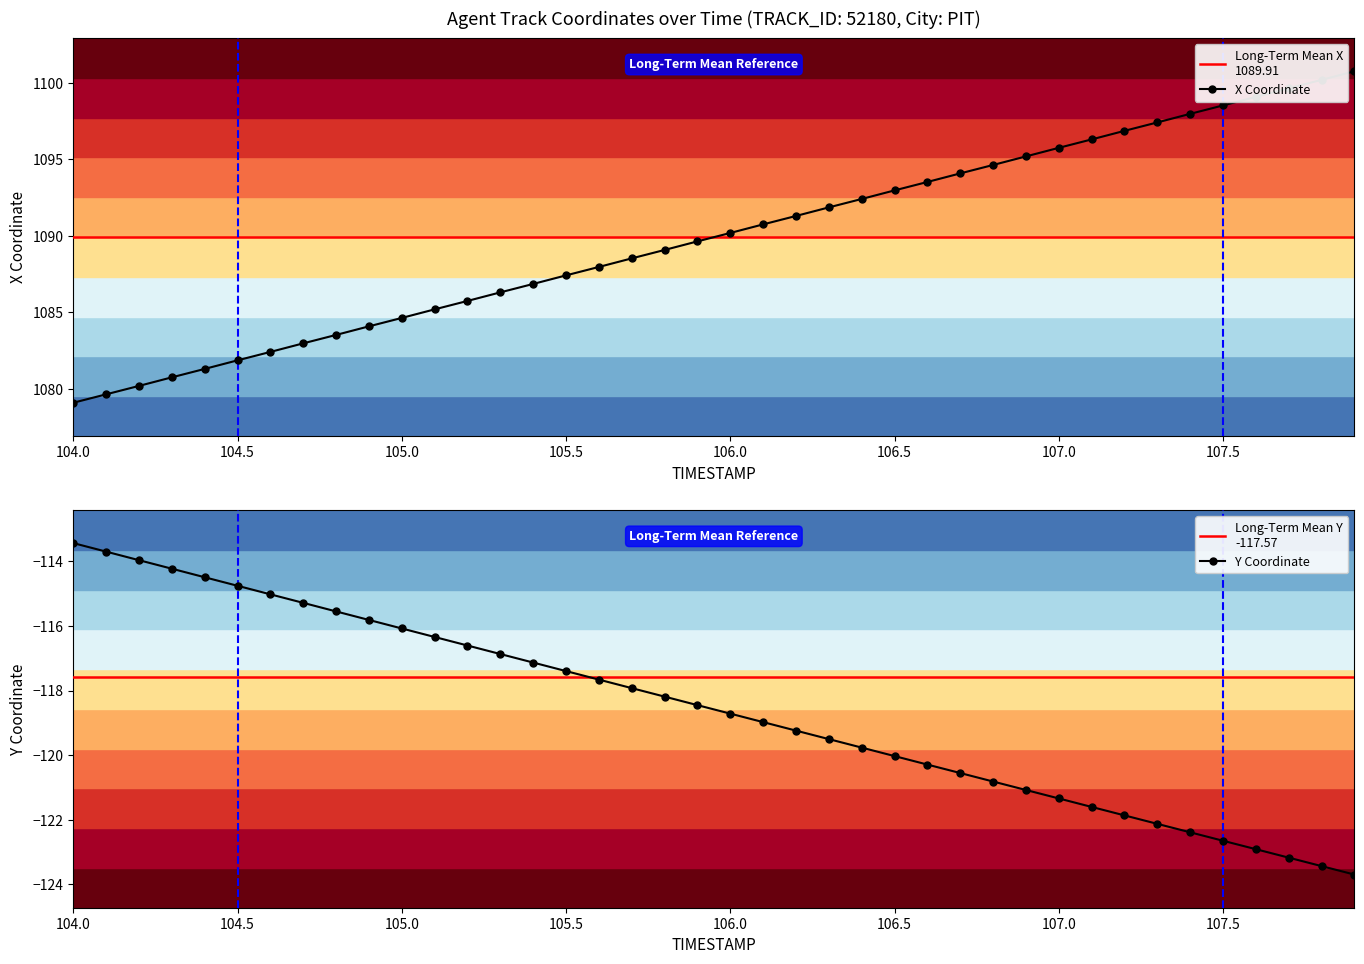

Reading right to left, what are all the values shown in this chart?

X: 1100.7	1100.2	1099.6	1099.1	1098.5	1098.0	1097.4	1096.8	1096.3	1095.7	1095.2	1094.6	1094.1	1093.5	1093.0	1092.4	1091.8	1091.3	1090.7	1090.2	1089.6	1089.1	1088.5	1088.0	1087.4	1086.8	1086.3	1085.7	1085.2	1084.6	1084.1	1083.5	1083.0	1082.4	1081.9	1081.3	1080.8	1080.2	1079.6	1079.1
Y: -123.7	-123.4	-123.2	-122.9	-122.7	-122.4	-122.1	-121.9	-121.6	-121.3	-121.1	-120.8	-120.6	-120.3	-120.0	-119.8	-119.5	-119.2	-119.0	-118.7	-118.5	-118.2	-117.9	-117.7	-117.4	-117.1	-116.9	-116.6	-116.3	-116.1	-115.8	-115.5	-115.3	-115.0	-114.8	-114.5	-114.2	-114.0	-113.7	-113.4